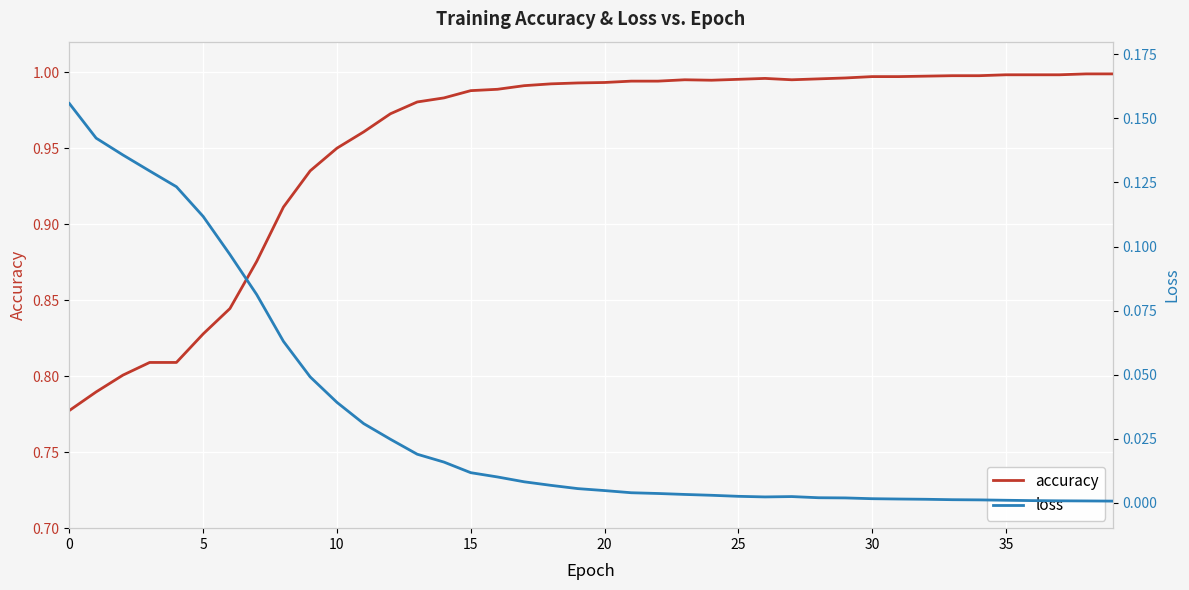

True or false: loss and accuracy cross at least once.

False